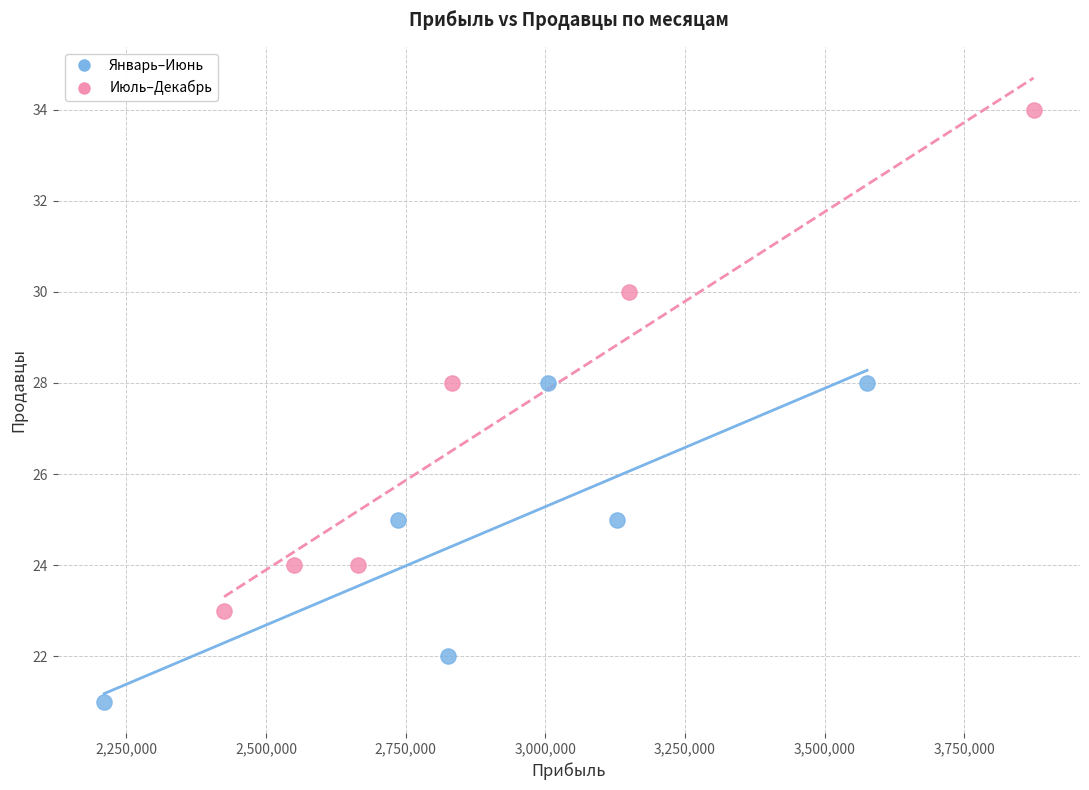

Which series contains the highest Y value?

Июль–Декабрь